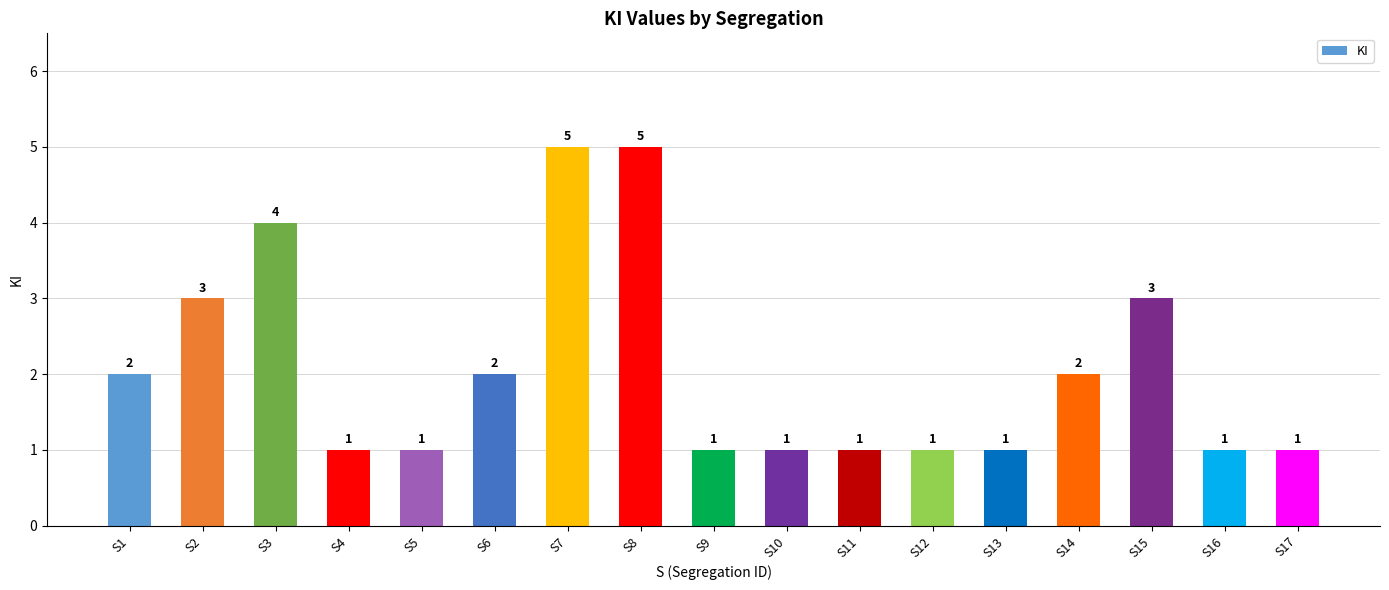

What is the difference between the values at S7 and S2?

2